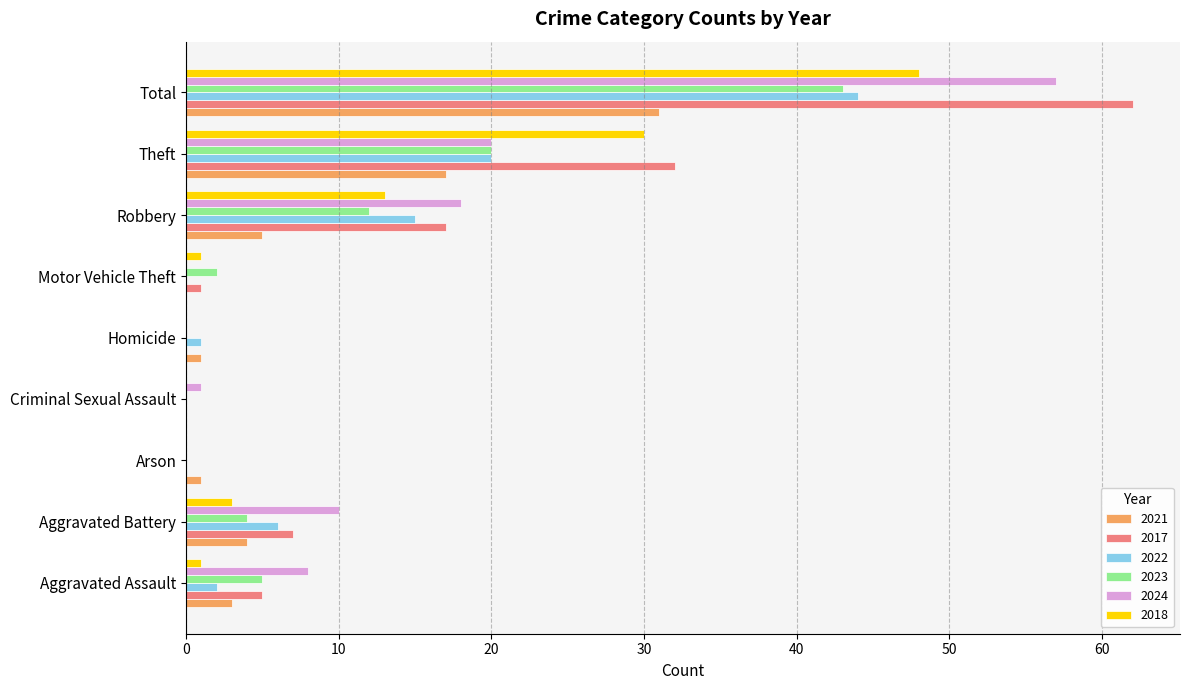

At which label is 2018 closest to 24?

Theft